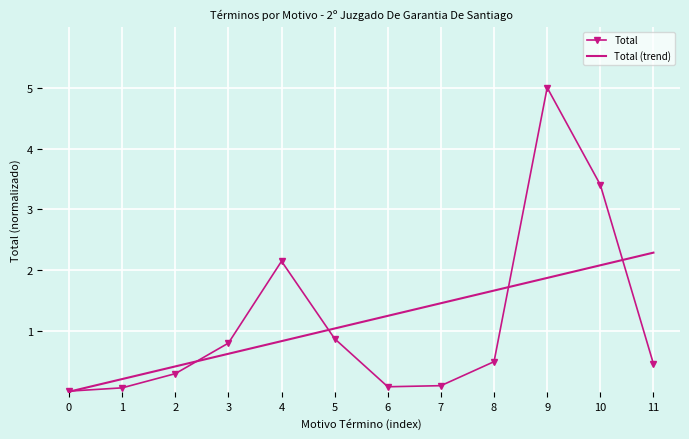

Which series changed the most between 8 and 9?

Total